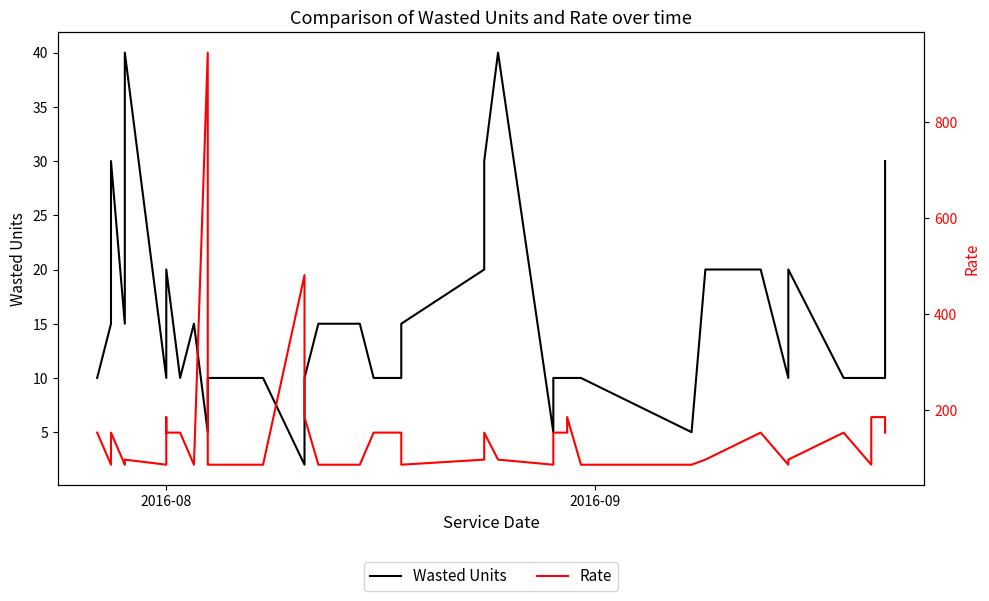

True or false: Wasted Units and Rate cross at least once.

False